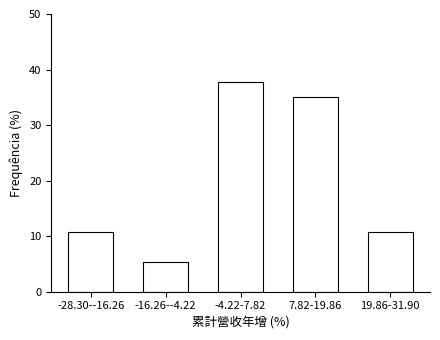

Reading right to left, list all the values displayed in this chart.

19.86-31.90=10.8	7.82-19.86=35.1	-4.22-7.82=37.8	-16.26--4.22=5.4	-28.30--16.26=10.8